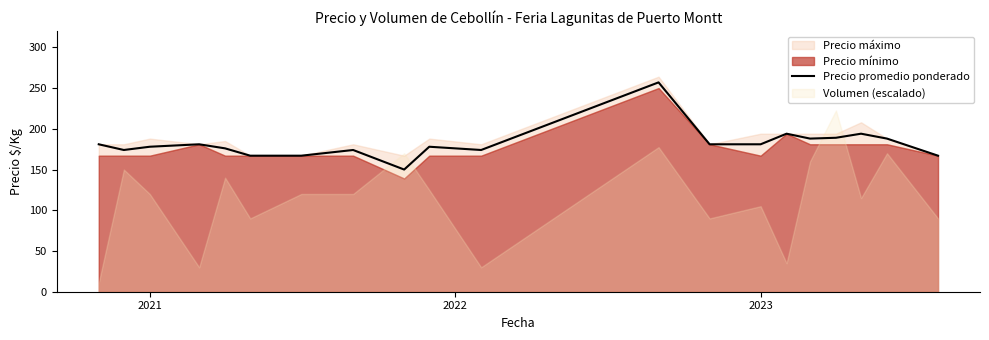

Count the number of values greater than 181.

6